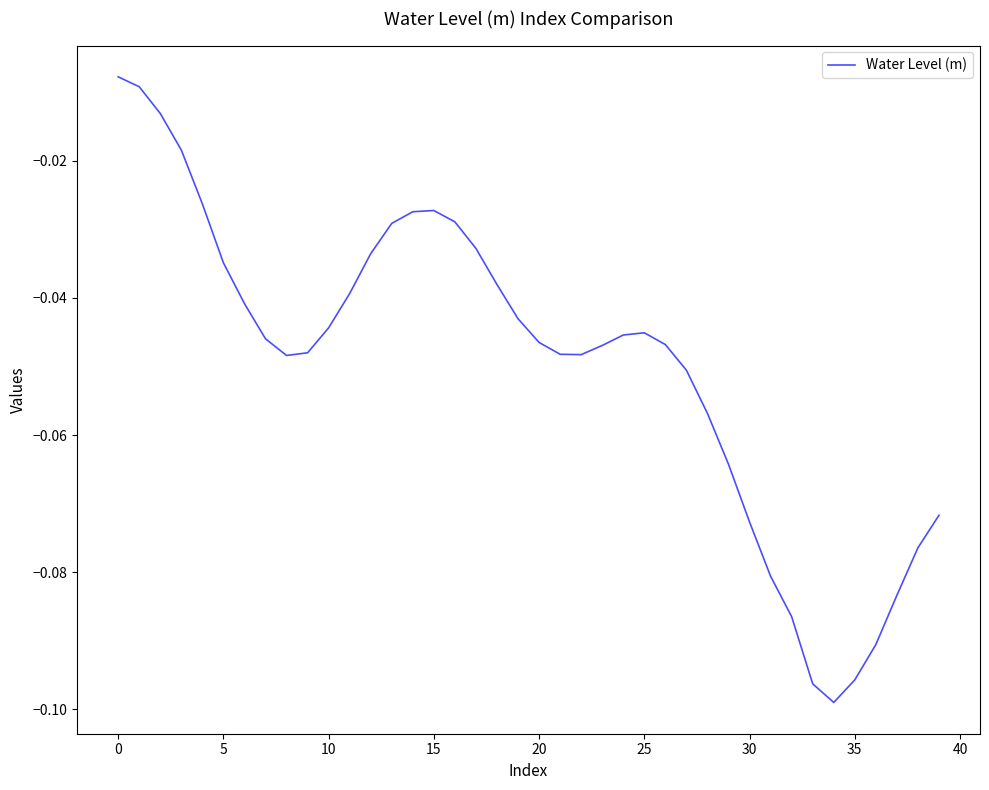

Is this an area chart (filled region under the line)?

No